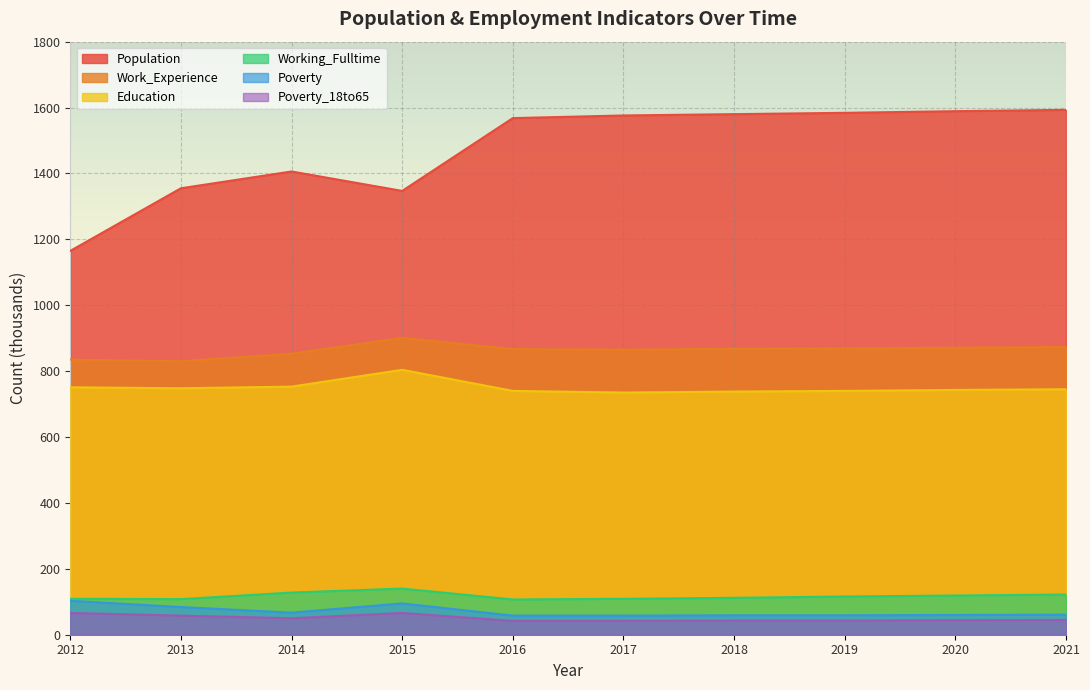

Reading left to right, list all the values displayed in this chart.

Population: 1165	1355	1406	1347	1568	1576	1580	1584	1589	1593
Work_Experience: 835	830	853	901	867	865	868	869	871	873
Education: 751	748	753	804	740	735	738	740	743	745
Working_Fulltime: 109	108	128	140	107	109	112	116	119	122
Poverty: 103	84	67	95	58	58	59	59	60	61
Poverty_18to65: 66	58	50	66	42	42	43	43	44	45